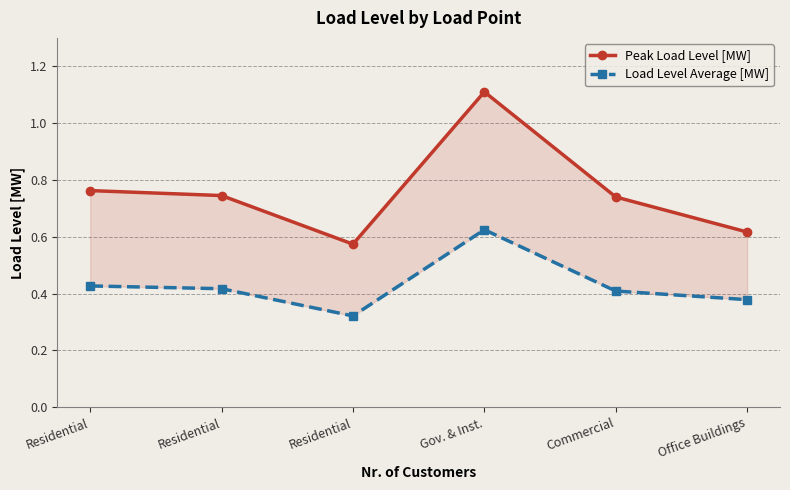

Rank the series by their maximum value, from highest to lowest.

Peak Load Level [MW], Load Level Average [MW]